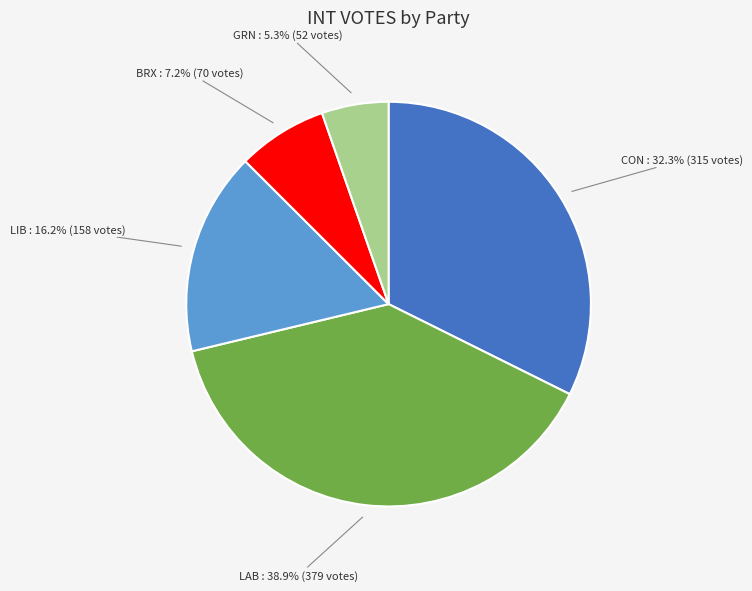

To the nearest percent, what is the combined percentage of LAB and CON?

71%